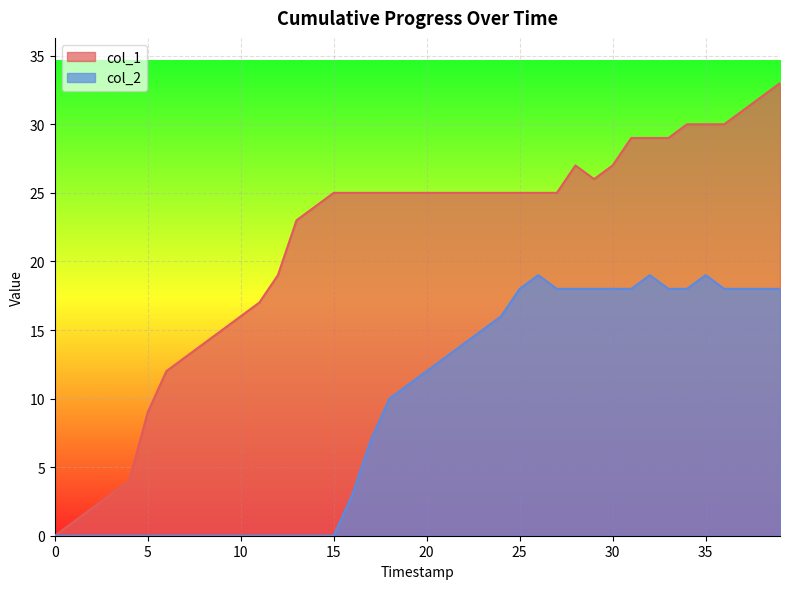

How many lines are shown in the chart?

2